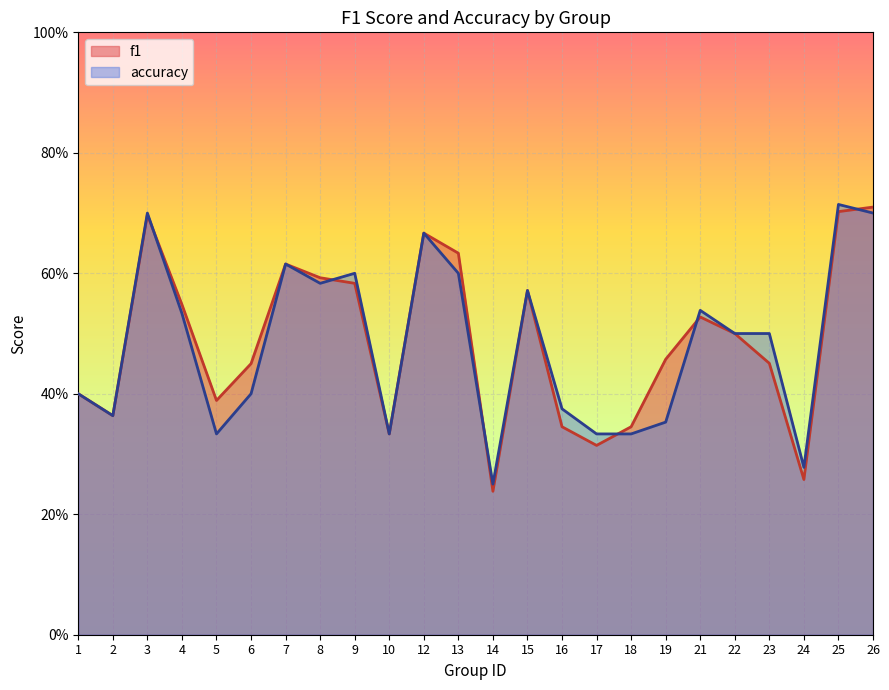

Which series has the widest spread of values?

f1